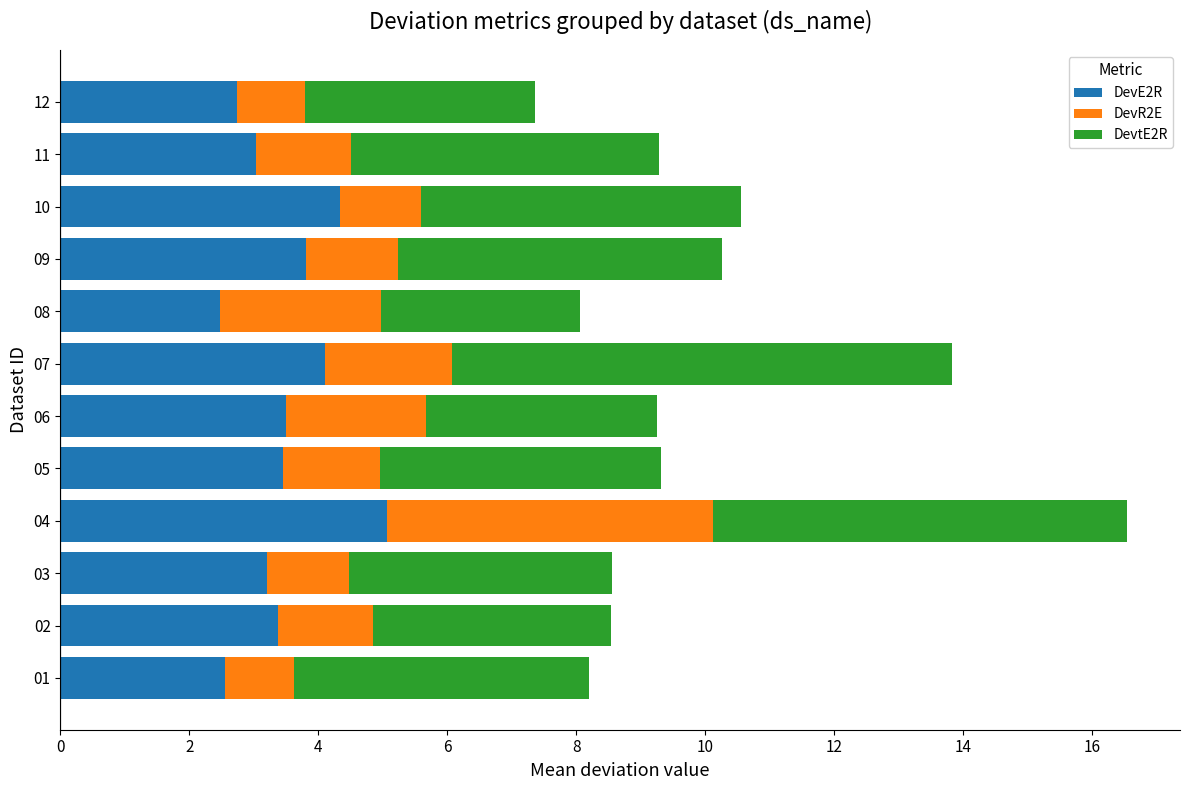

What is the total value across all series at 04?

16.5